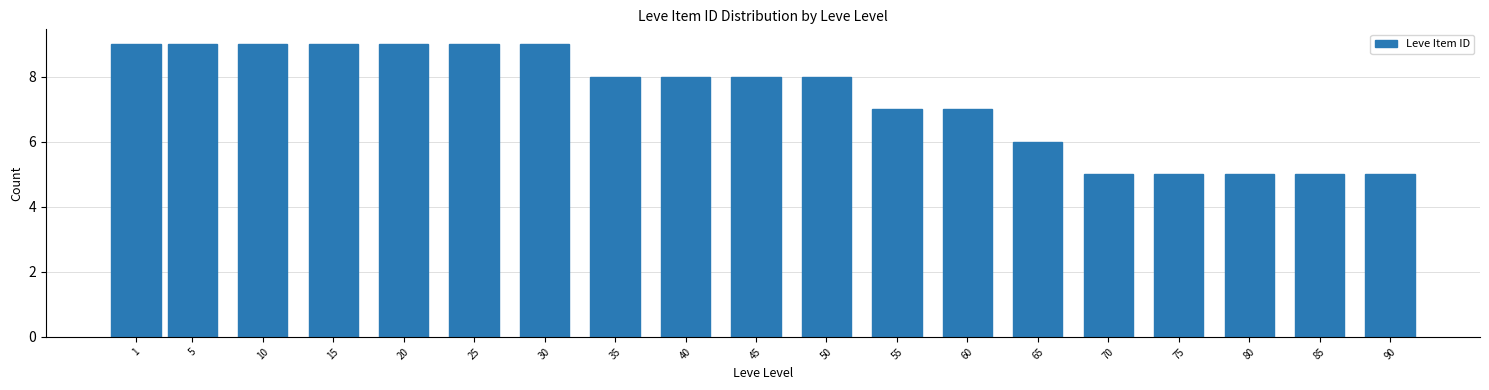

Reading right to left, list all the values displayed in this chart.

5	5	5	5	5	6	7	7	8	8	8	8	9	9	9	9	9	9	9